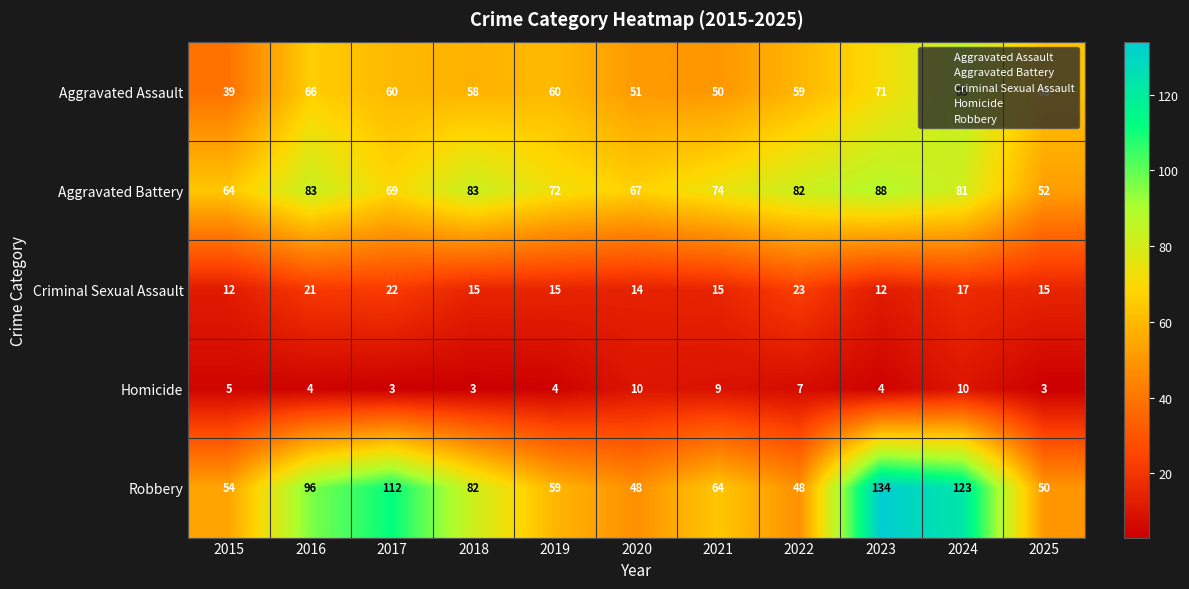

What is the greatest value displayed?

134